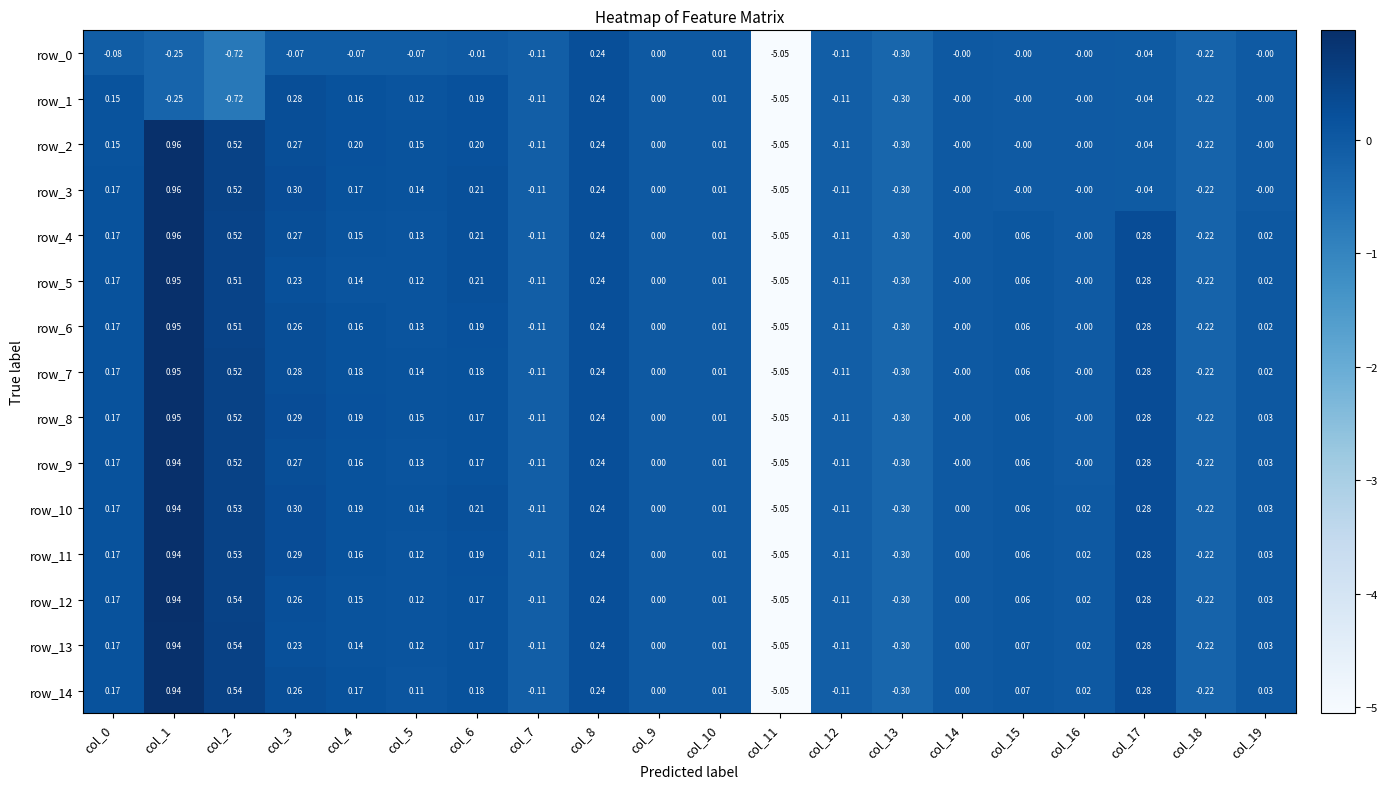

Is the value of row_2 at col_6 greater than the value of row_1 at col_11?

Yes